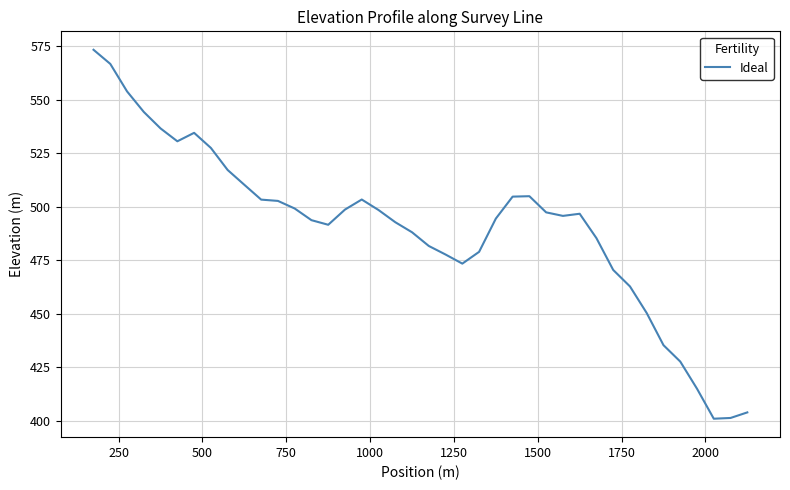

What is the smallest value displayed?

401.1